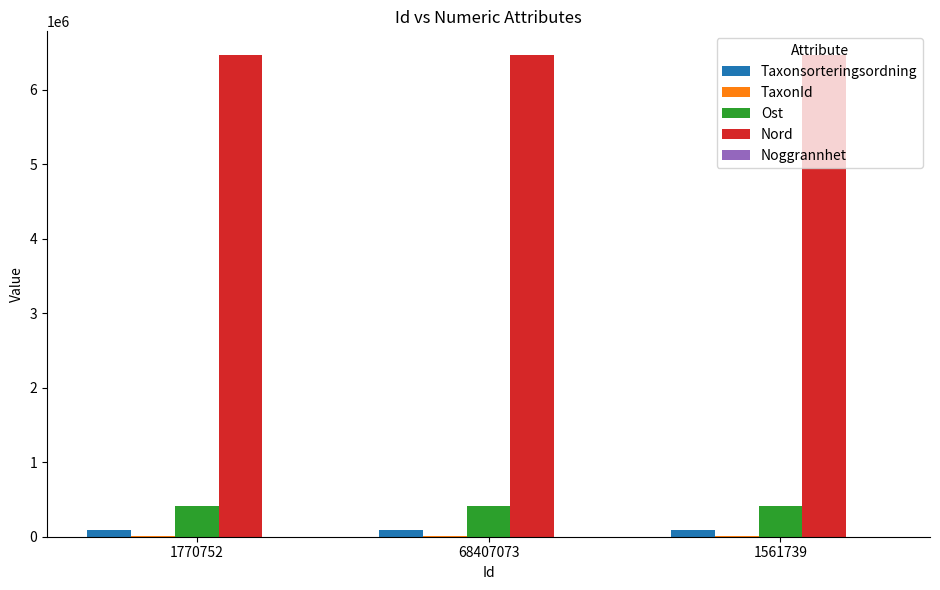

What is the total value across all series at 1561739?

6964984